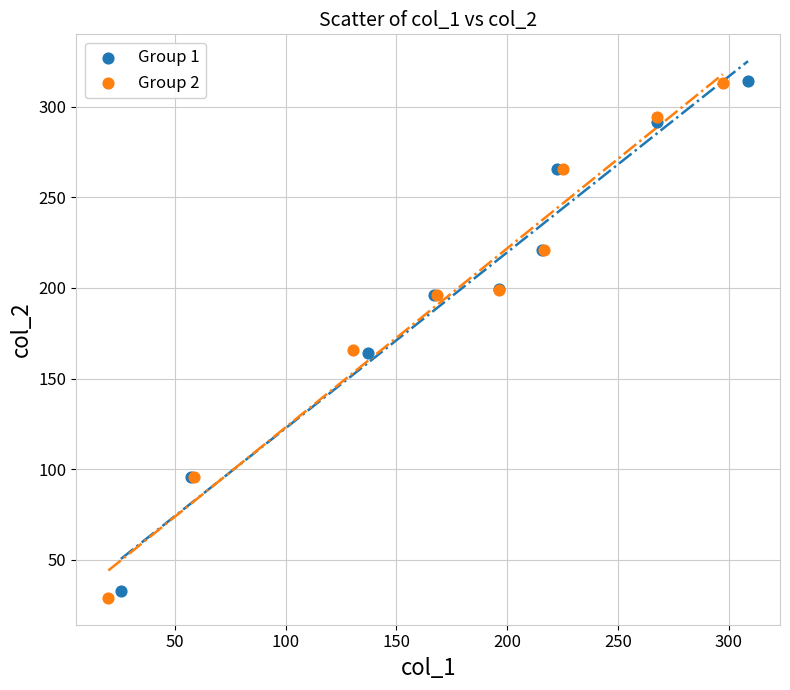

Which series has the largest Y range (max minus min)?

Group 2